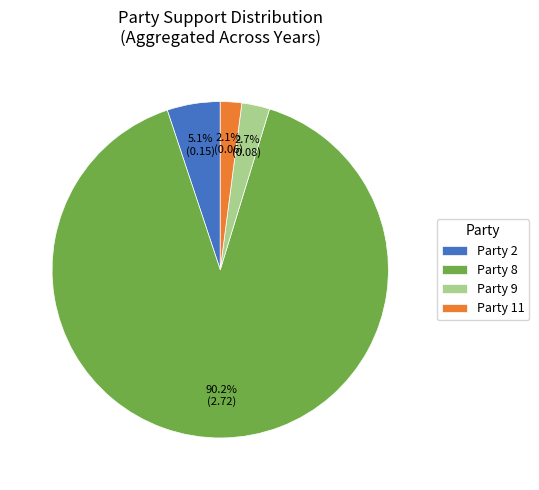

Which category has the biggest portion of the pie?

Party 8